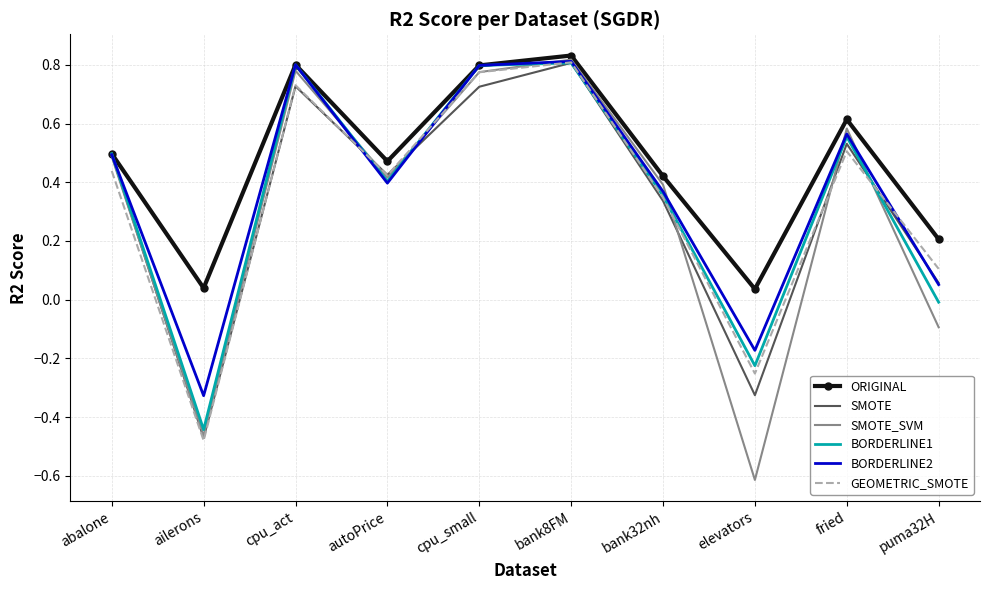

What position from the right is cpu_small?

6